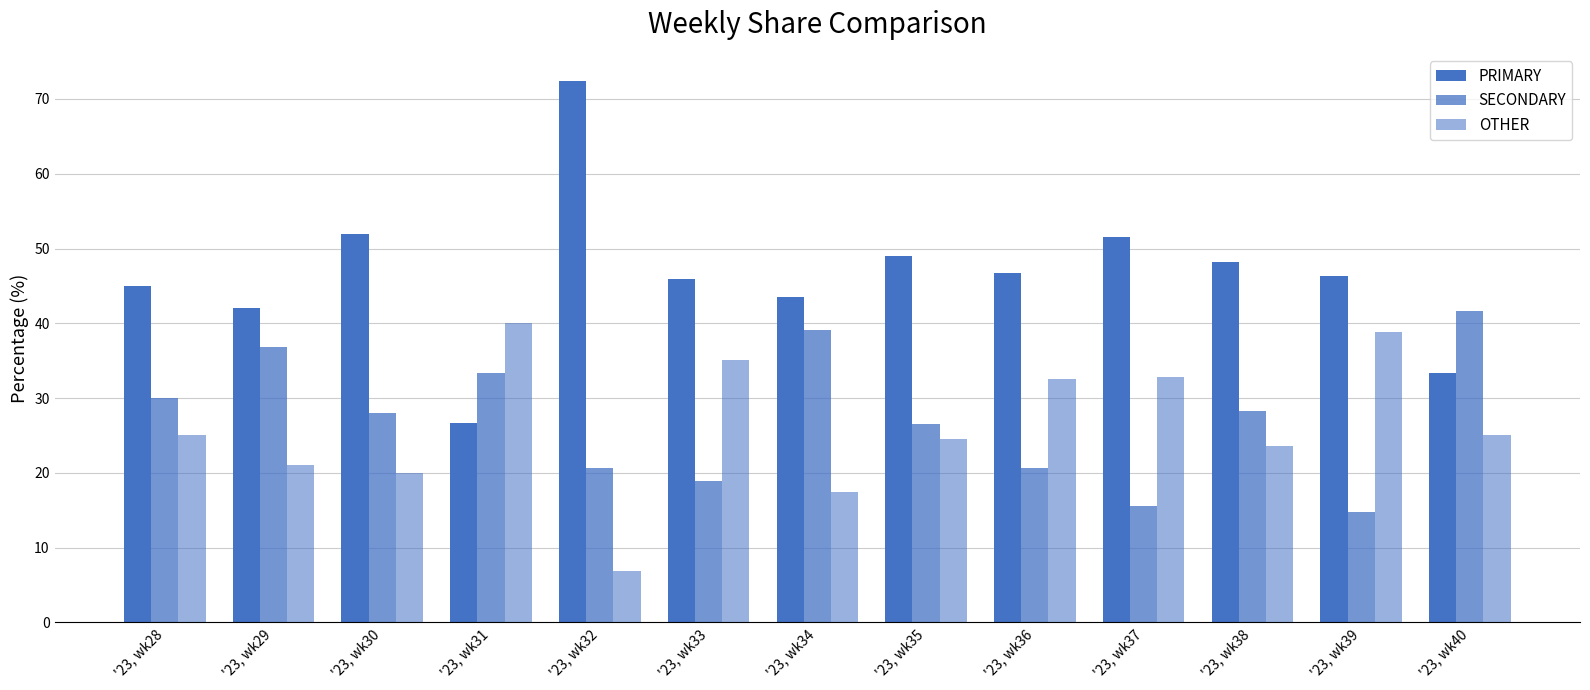

Between '23, wk28 and '23, wk29, which series saw the biggest shift?

SECONDARY